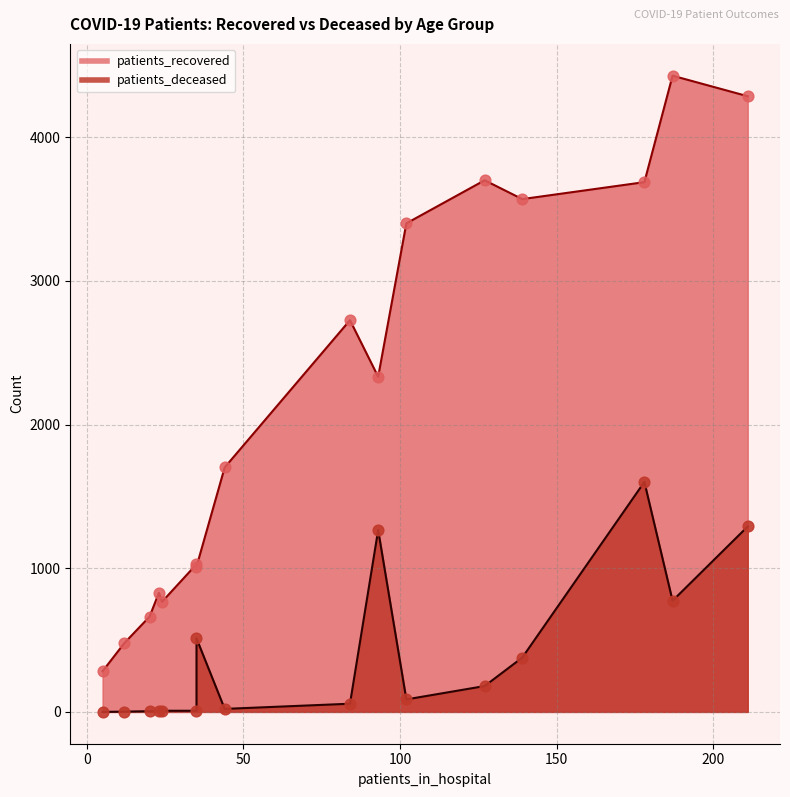

Is the value of patients_deceased at >90 greater than the value of patients_recovered at 30 - 34?

No